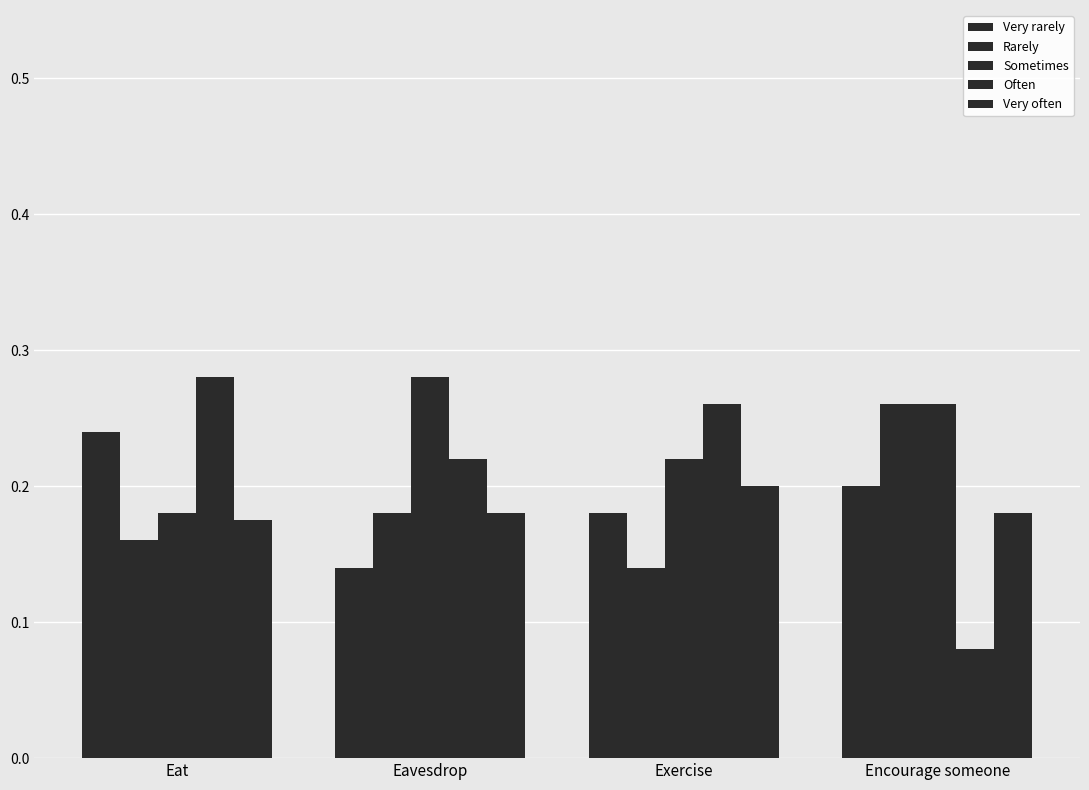

What is the label of the 3rd bar from the left?

Exercise